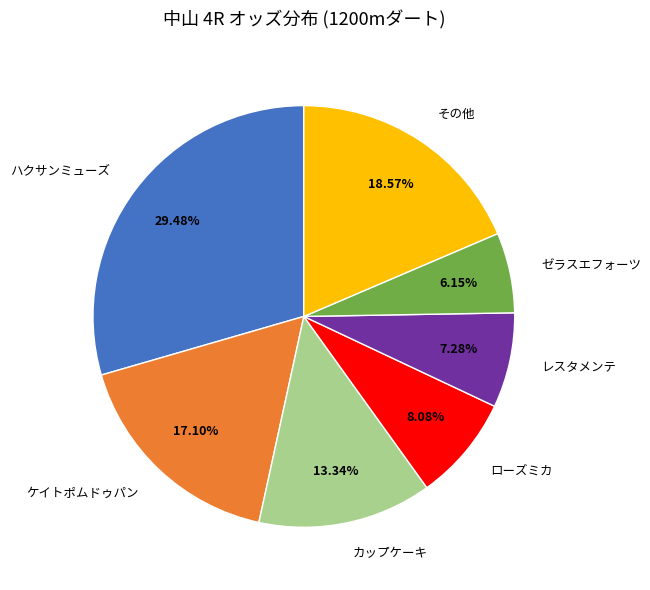

Rank the categories by value from highest to lowest.

ハクサンミューズ, その他, ケイトポムドゥパン, カップケーキ, ローズミカ, レスタメンテ, ゼラスエフォーツ